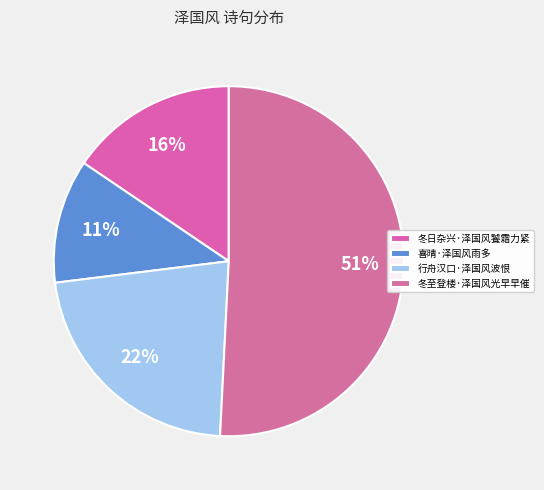

Which slice is the smallest?

喜晴·泽国风雨多